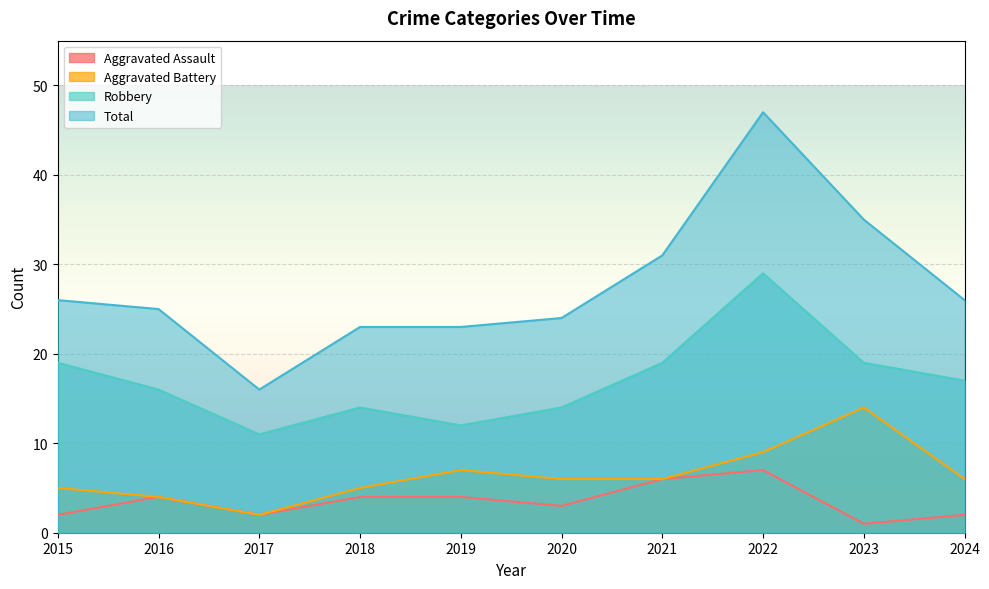

How many lines are shown in the chart?

4